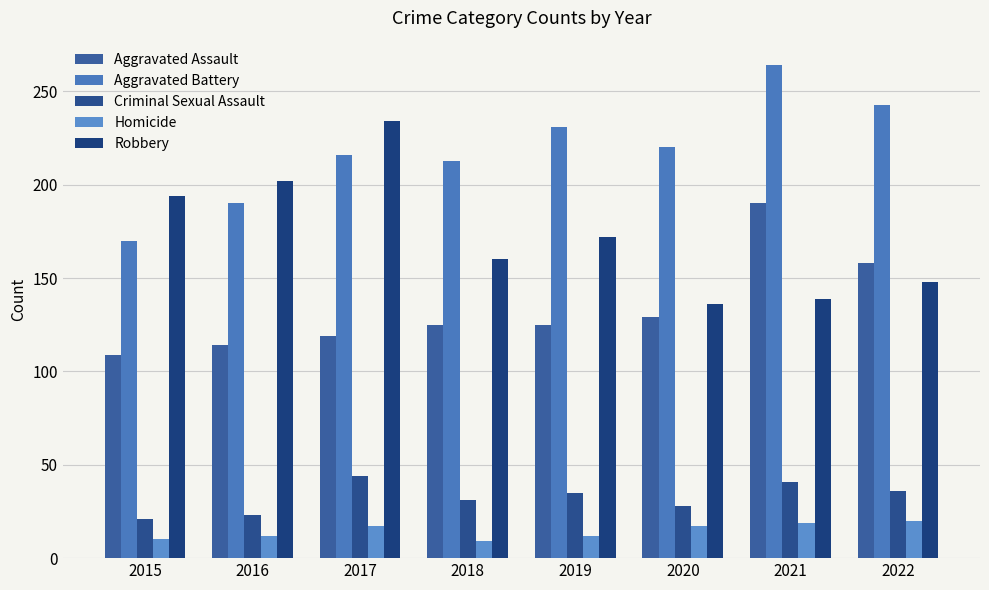

Reading left to right, extract all data points from this chart.

Aggravated Assault: 109	114	119	125	125	129	190	158
Aggravated Battery: 170	190	216	213	231	220	264	243
Criminal Sexual Assault: 21	23	44	31	35	28	41	36
Homicide: 10	12	17	9	12	17	19	20
Robbery: 194	202	234	160	172	136	139	148